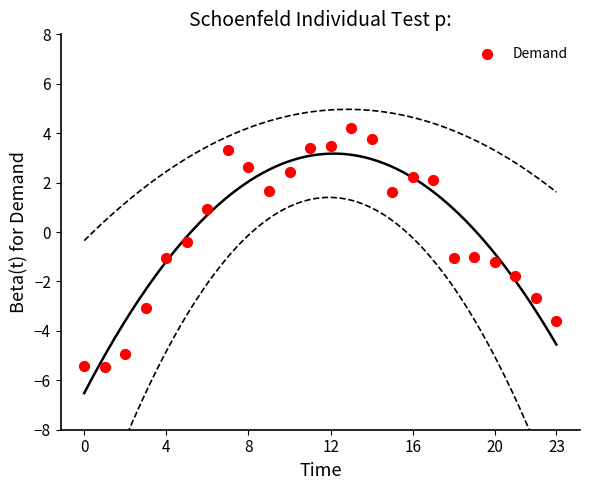

What Y value in the scatter plot is closest to 0?

-0.4